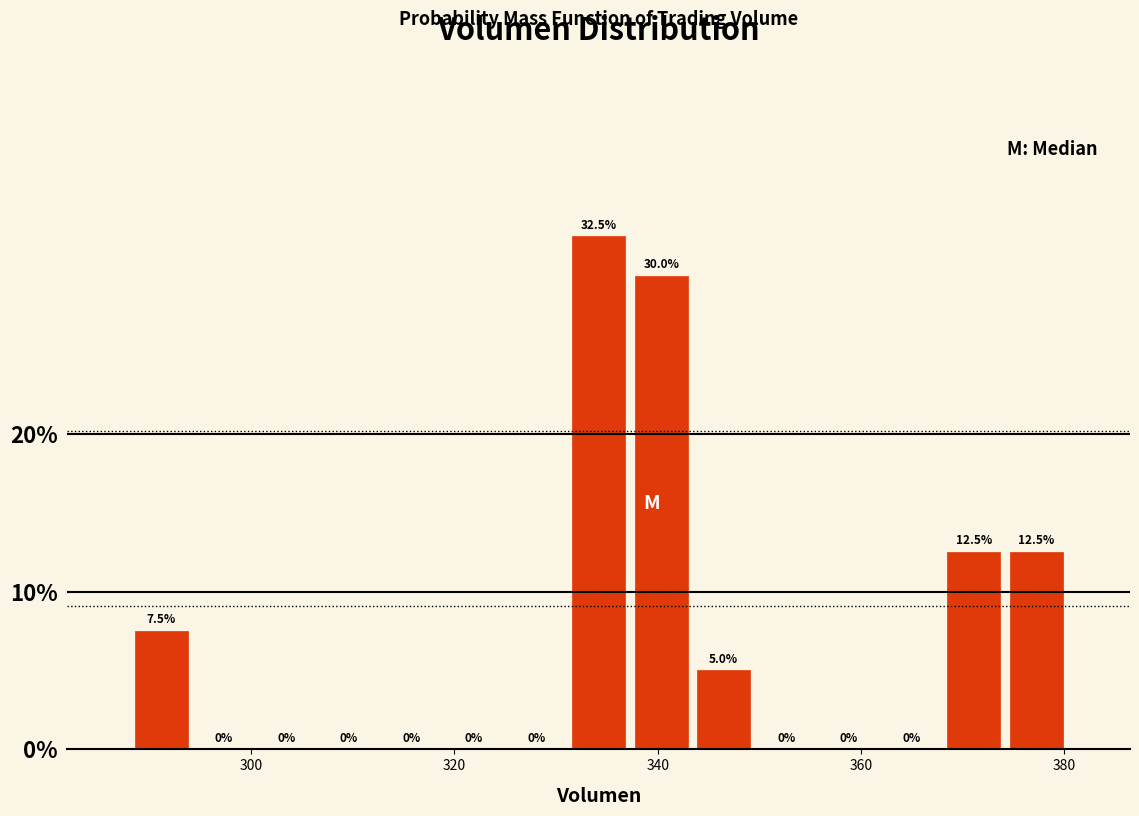

Around what value on the x-axis is the tallest bar? Give the approximate position of its centre, as read against the axis.

334